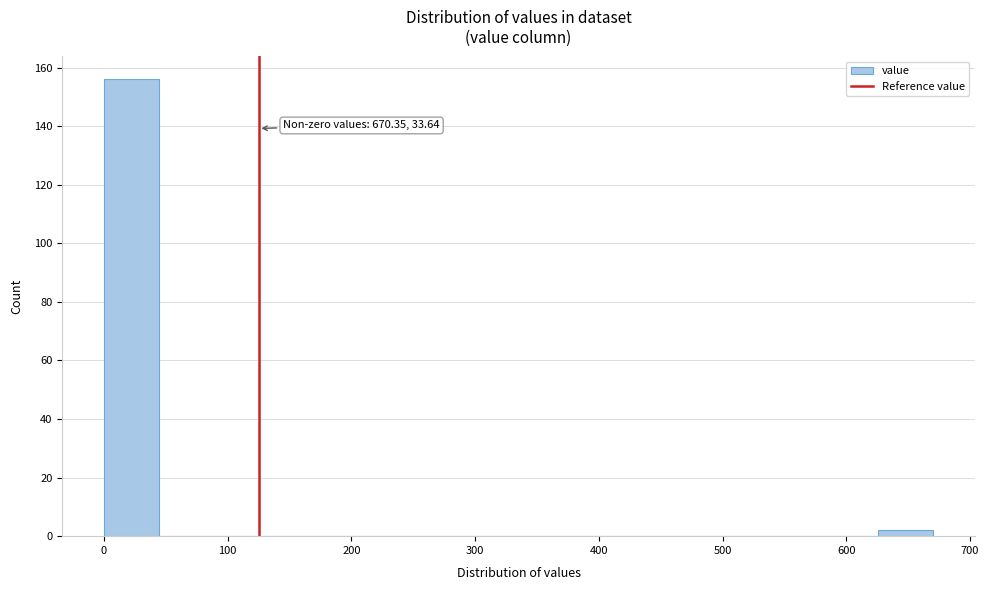

Which range on the x-axis has the tallest bar?

0 to 40